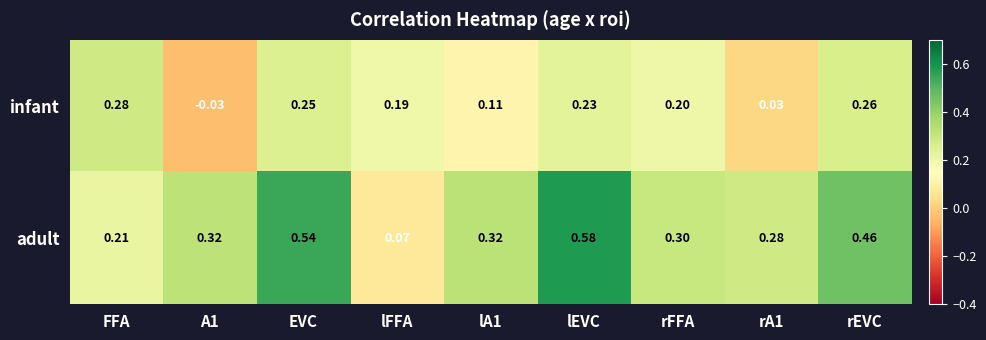

At which label is adult closest to 0?

lFFA